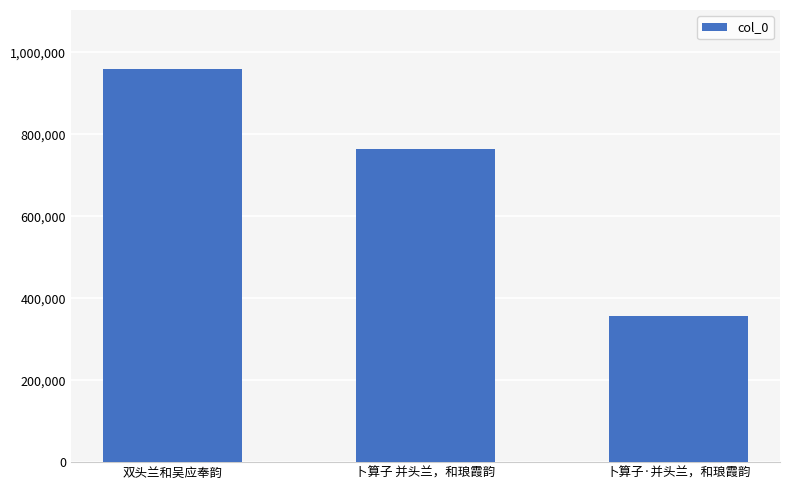

Which category has the highest value across all series?

双头兰和吴应奉韵